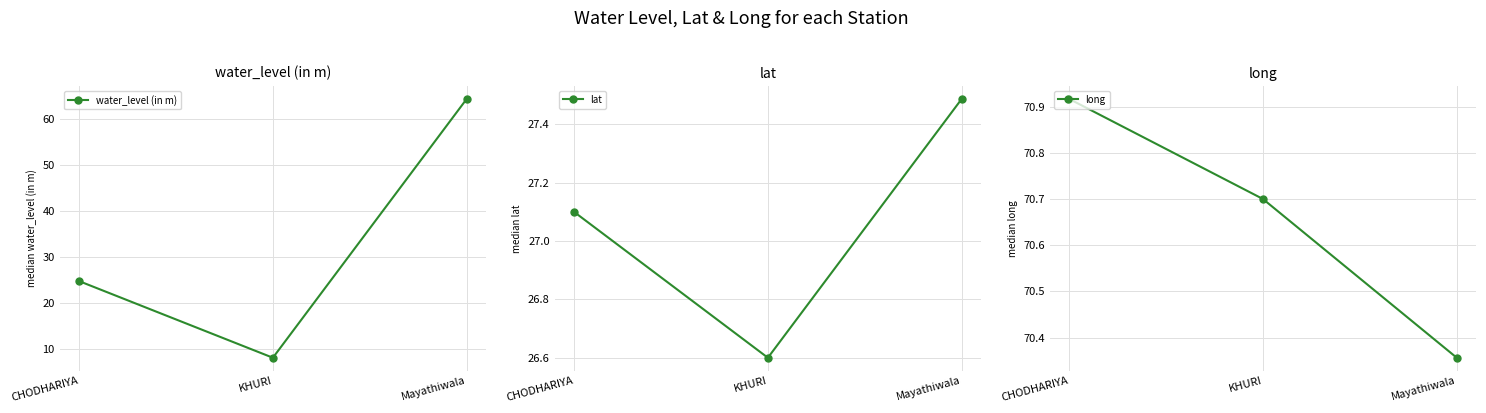

What is the sum of the long values at KHURI and CHODHARIYA?

141.6